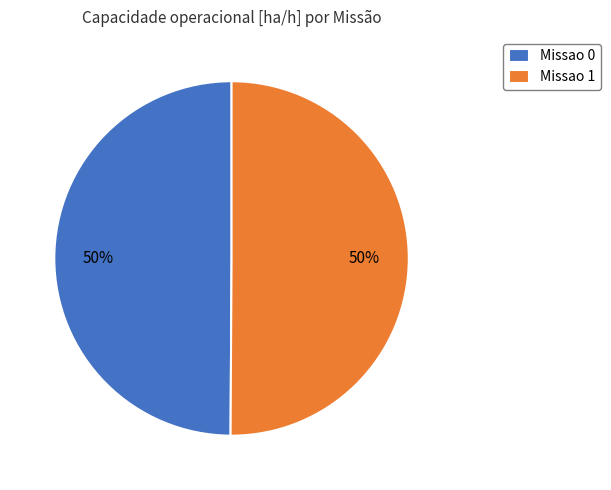

To the nearest percent, what percentage of the pie is Missao 0?

50%